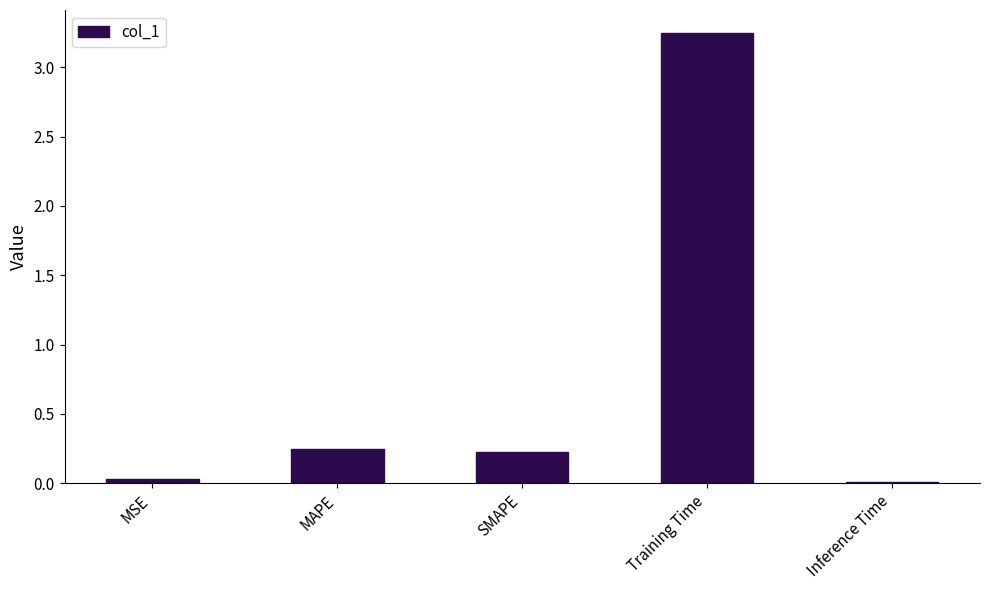

What is the change in value from Training Time to Inference Time?

-3.2